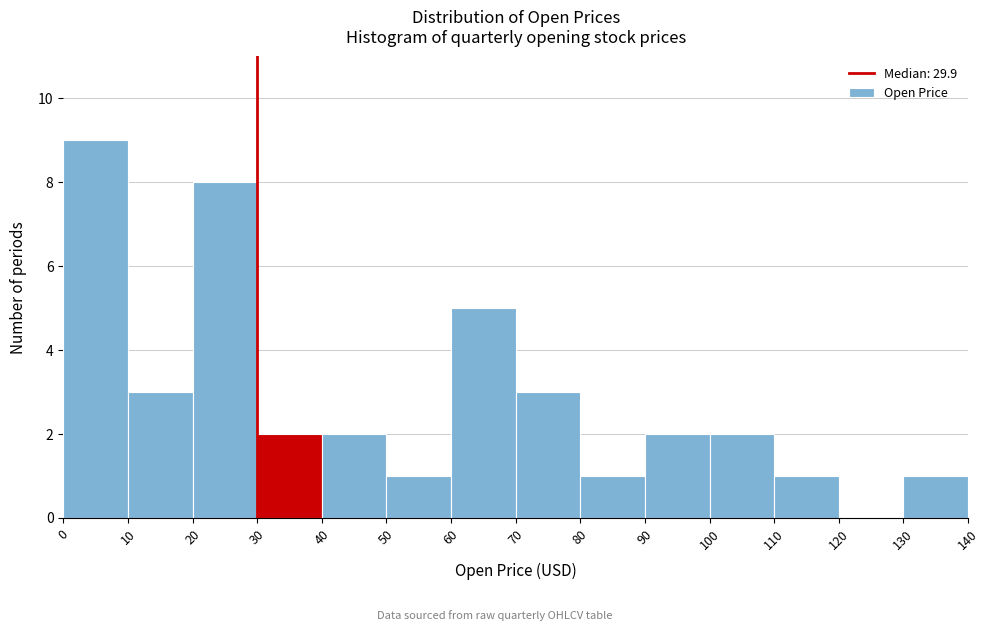

Reading left to right, transcribe this chart: for each bar, give the range it covers on the x-axis and its height. The values are not printed on the chart, so give them approximately, as read against the axis.

0 to 10: 9
10 to 20: 3
20 to 30: 8
30 to 40: 2
40 to 50: 2
50 to 60: 1
60 to 70: 5
70 to 80: 3
80 to 90: 1
90 to 100: 2
100 to 110: 2
110 to 120: 1
120 to 130: 0
130 to 140: 1